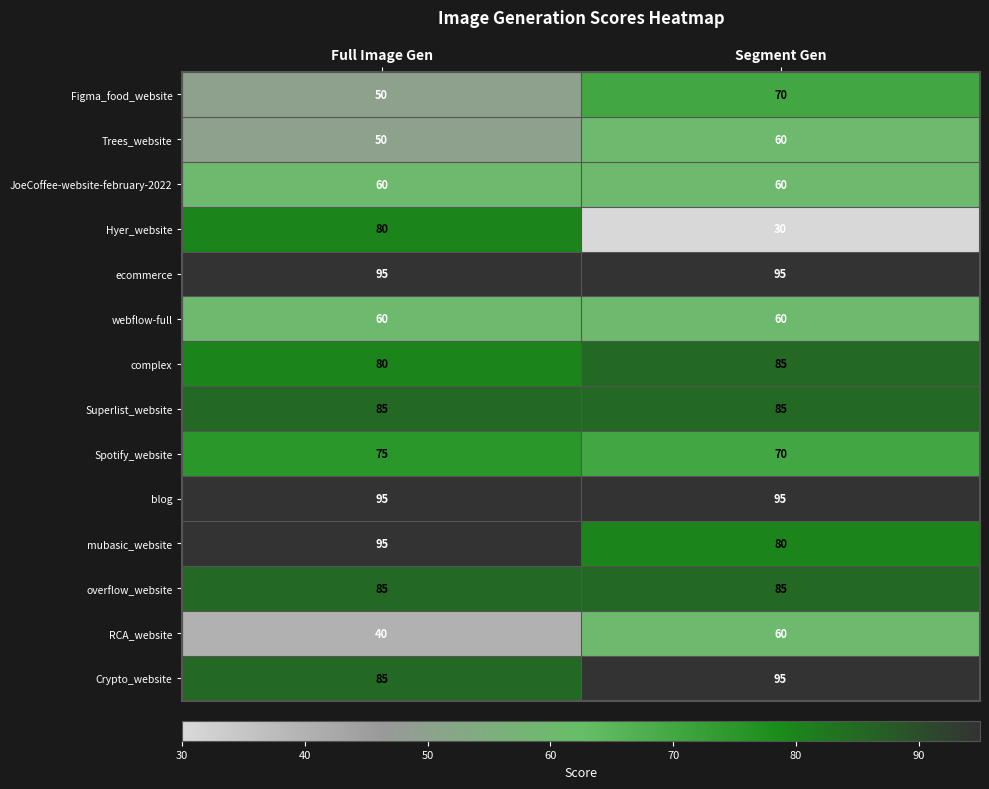

Reading left to right, what are all the values shown in this chart?

Figma_food_website: Full Image Gen=50	Segment Gen=70
Trees_website: Full Image Gen=50	Segment Gen=60
JoeCoffee-website-february-2022: Full Image Gen=60	Segment Gen=60
Hyer_website: Full Image Gen=80	Segment Gen=30
ecommerce: Full Image Gen=95	Segment Gen=95
webflow-full: Full Image Gen=60	Segment Gen=60
complex: Full Image Gen=80	Segment Gen=85
Superlist_website: Full Image Gen=85	Segment Gen=85
Spotify_website: Full Image Gen=75	Segment Gen=70
blog: Full Image Gen=95	Segment Gen=95
mubasic_website: Full Image Gen=95	Segment Gen=80
overflow_website: Full Image Gen=85	Segment Gen=85
RCA_website: Full Image Gen=40	Segment Gen=60
Crypto_website: Full Image Gen=85	Segment Gen=95